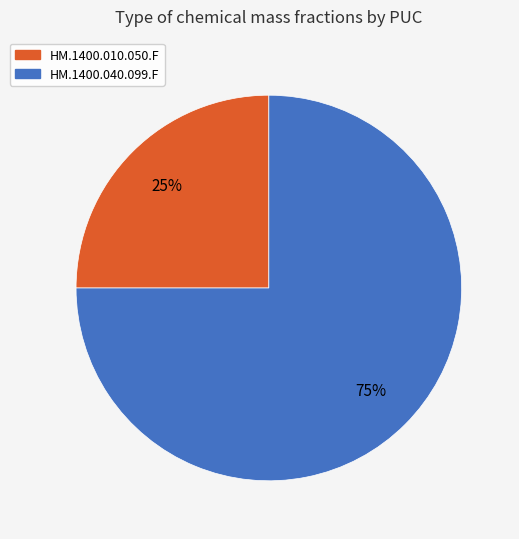

What percentage is the HM.1400.040.099.F slice, to the nearest percent?

75%